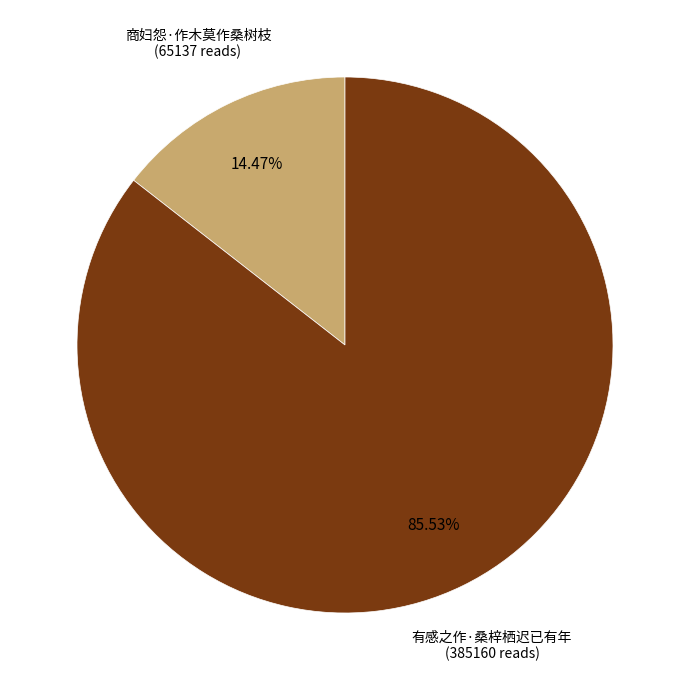

Is there any slice that represents more than half of the pie?

Yes